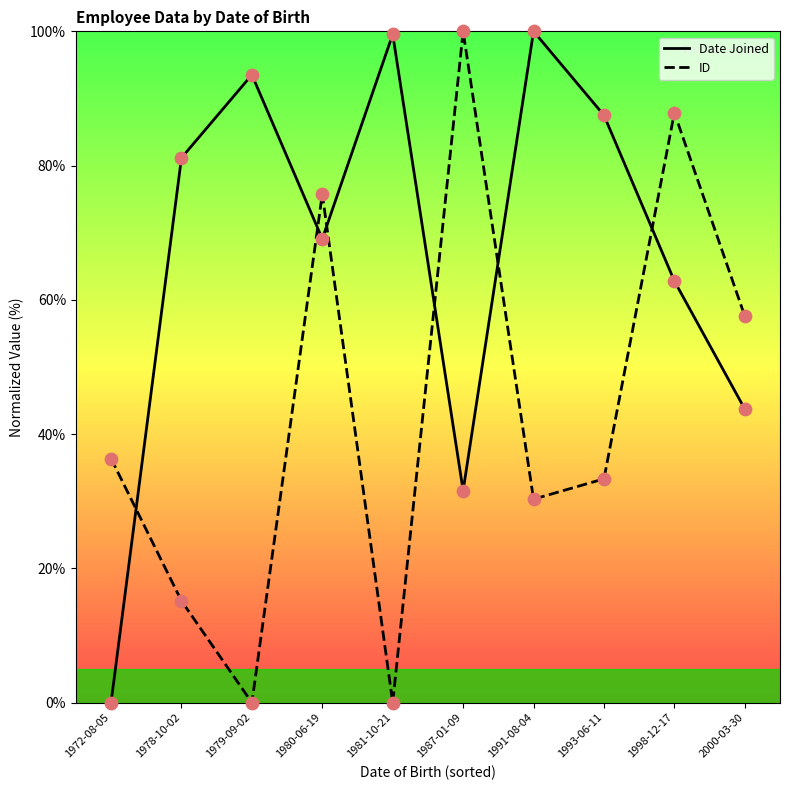

At which category is the sum across all series the highest?

1998-12-17